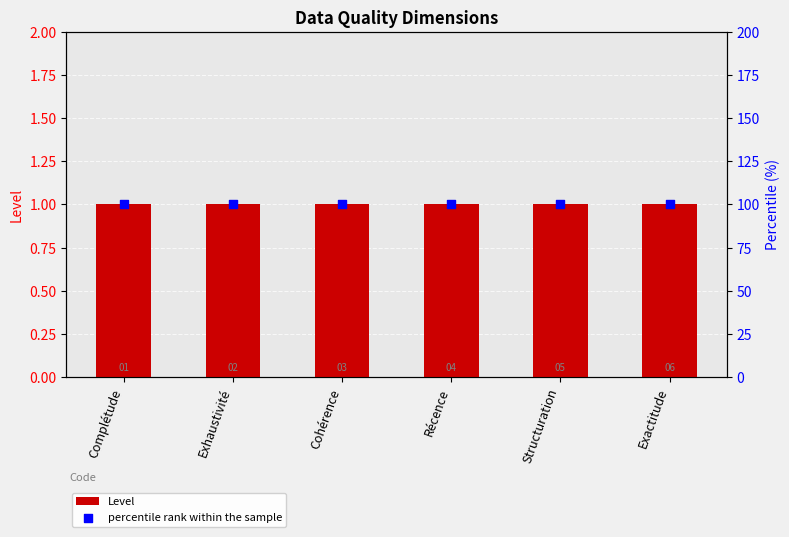

Which series contains the highest Y value?

percentile rank within the sample